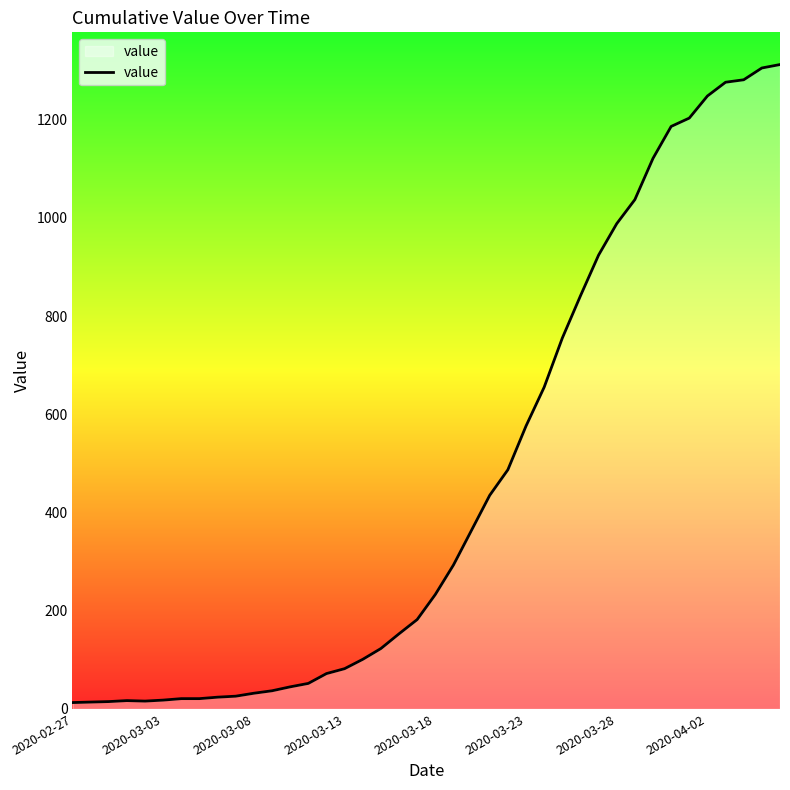

What is the difference between the maximum and minimum values?

1299